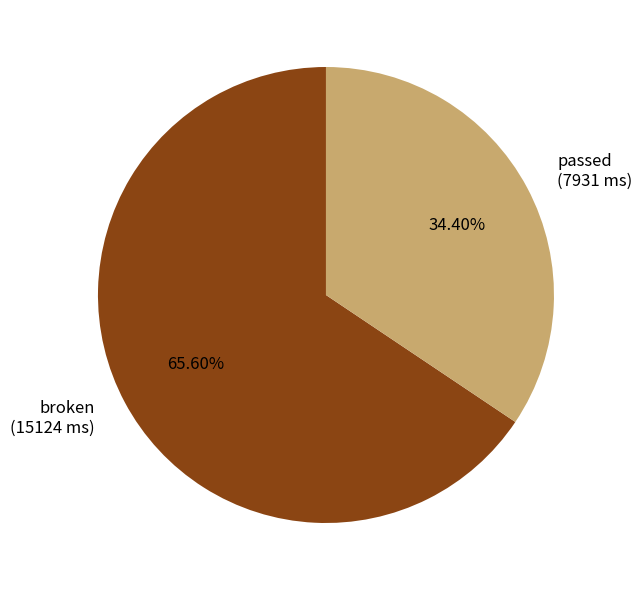

Does passed account for over 50% of the chart?

No